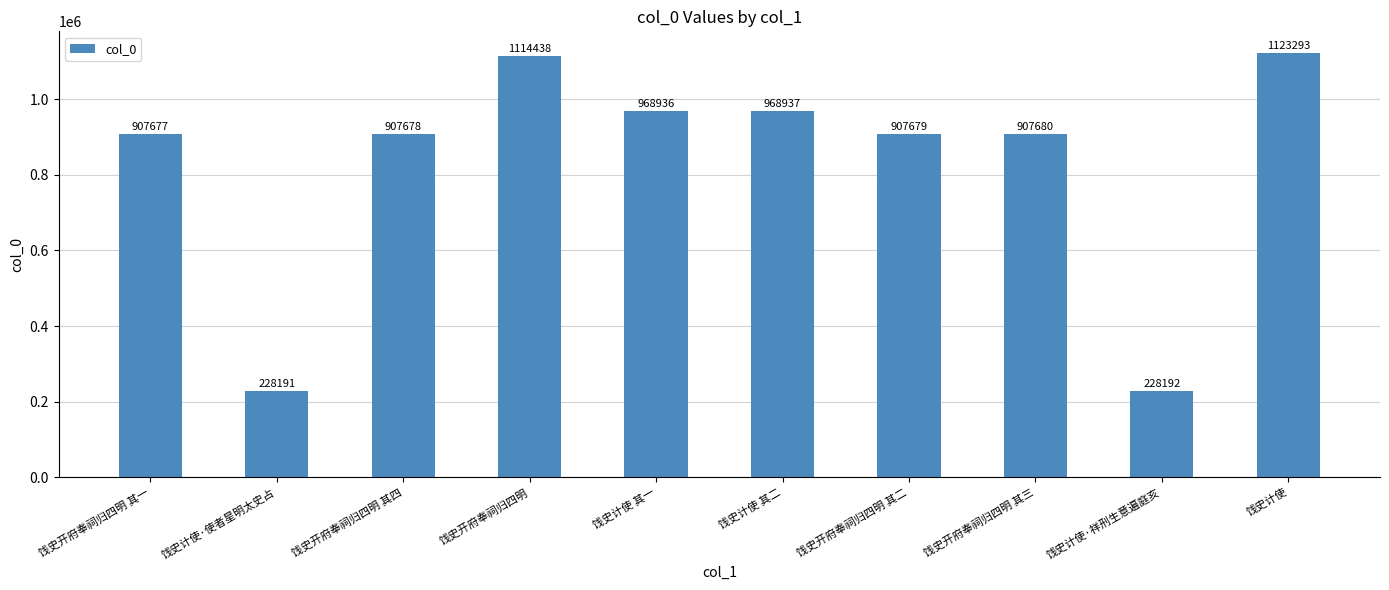

What is the ratio of the value at 饯史计使 to the value at 饯史计使 其一?

1.2